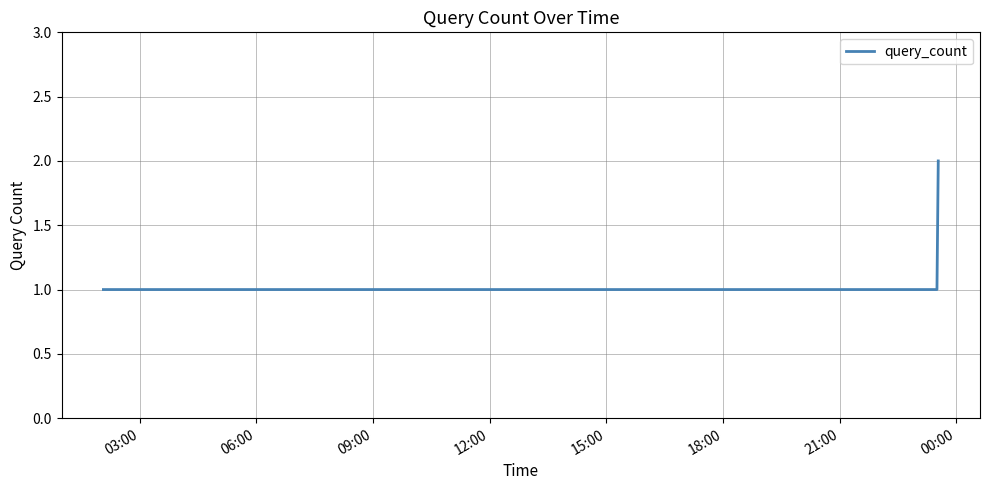

How many distinct data groups are displayed?

1